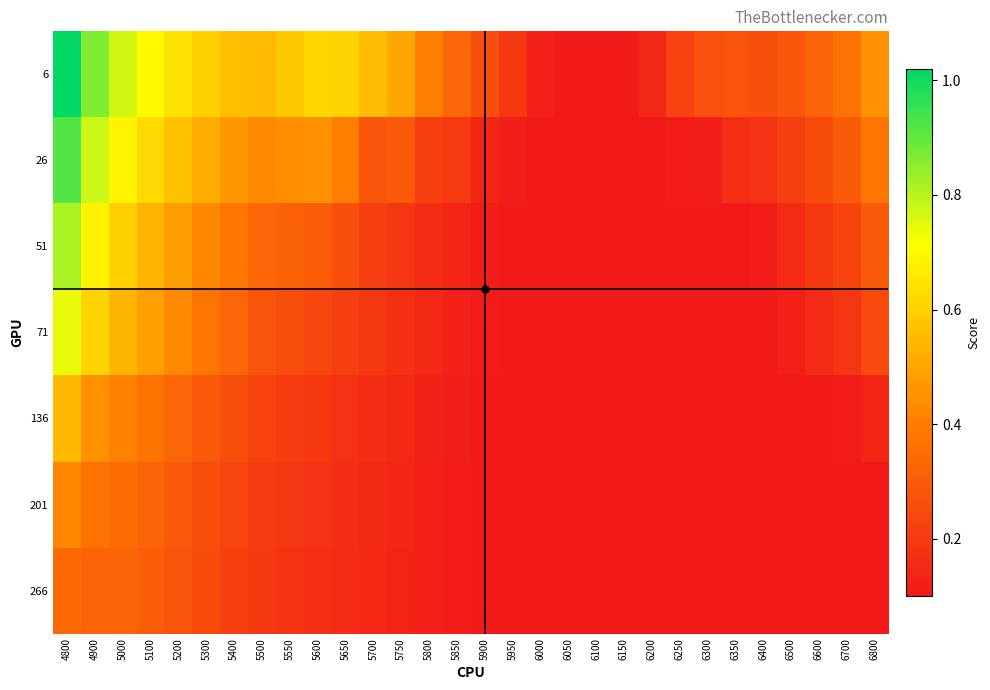

List the series in order of their peak value, lowest first.

266, 201, 136, 71, 51, 26, 6